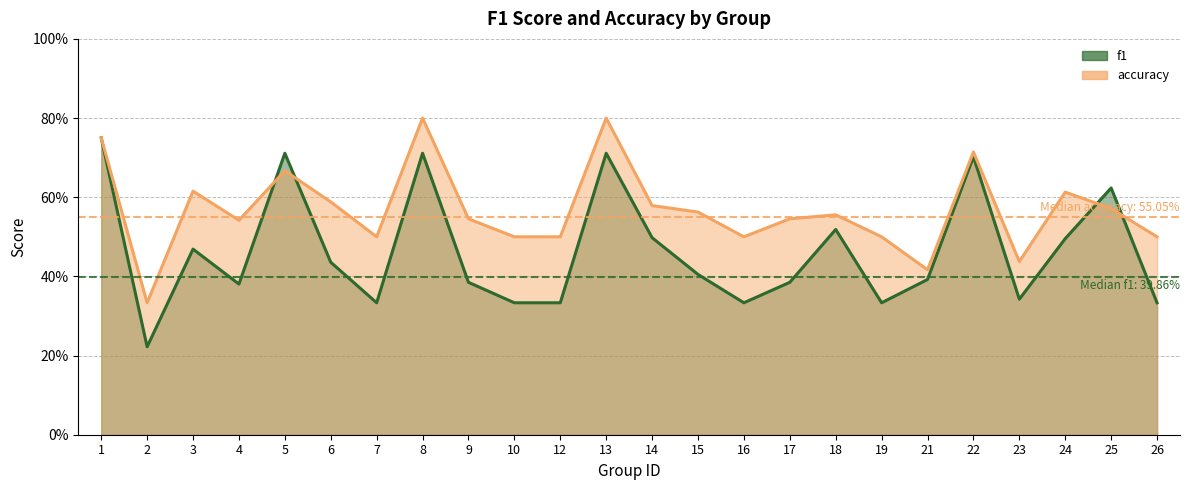

How many lines are shown in the chart?

2